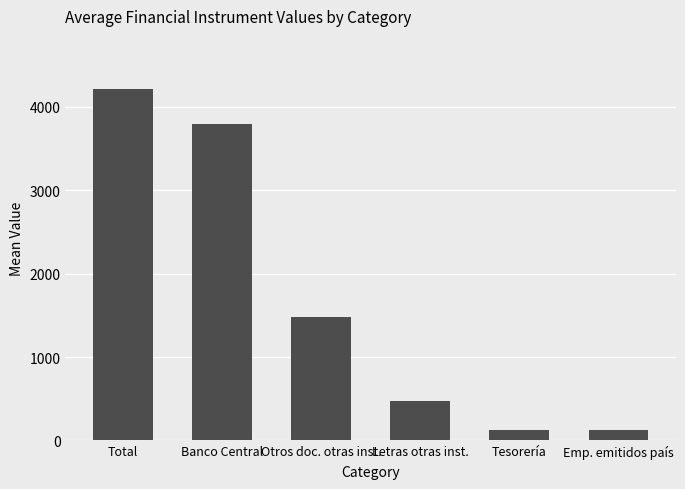

What is the maximum value shown in the chart?

4220.0